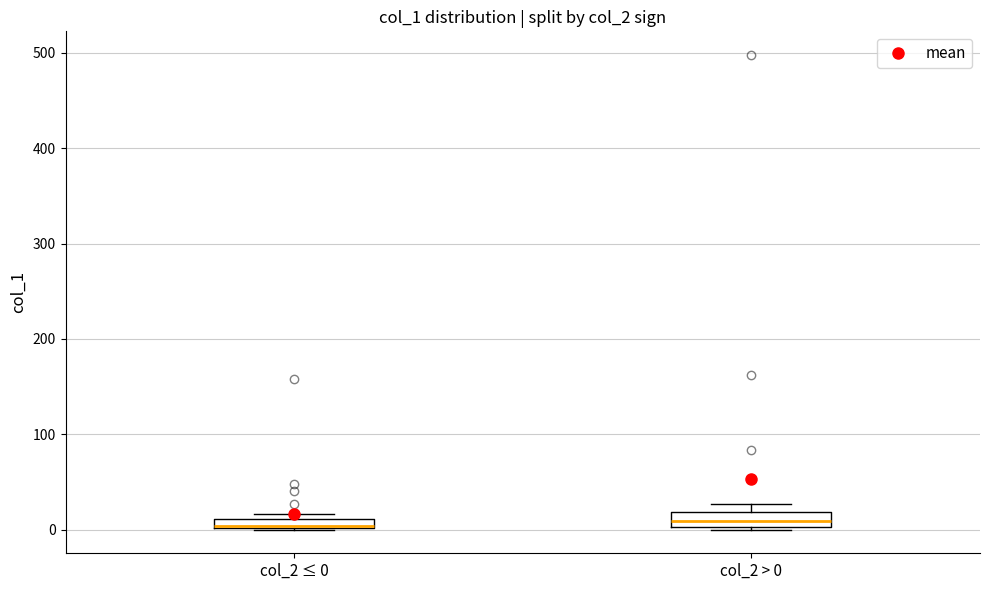

Where is the upper edge of the box for col_2 > 0 on the y-axis? The values are not printed on the chart, so give them approximately, as read against the axis.

20